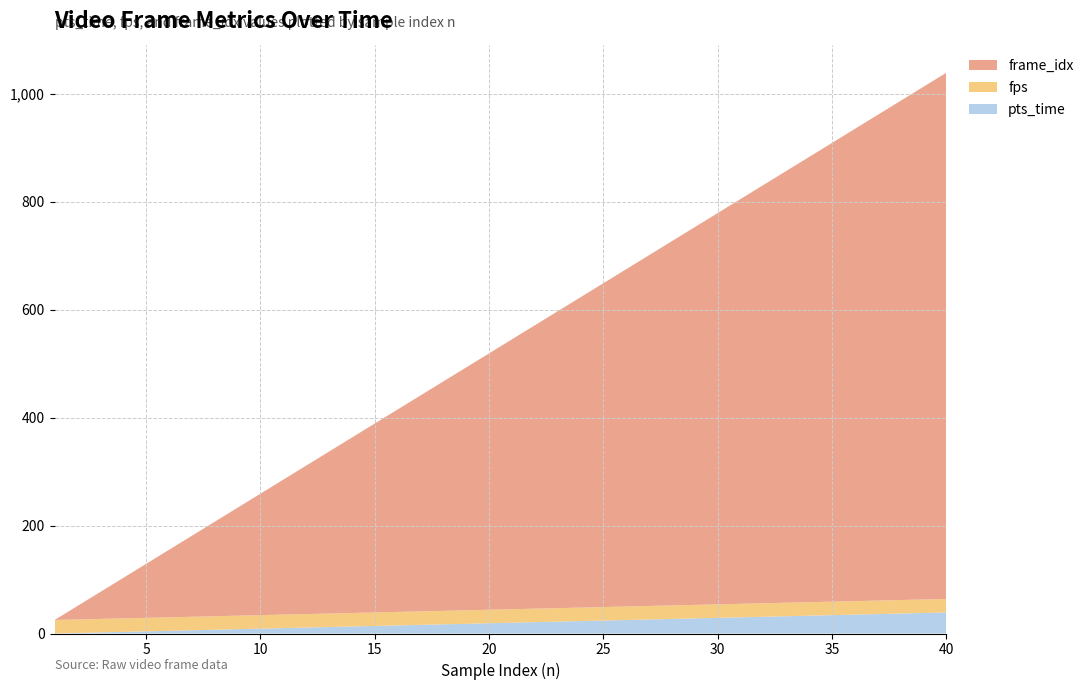

Reading left to right, transcribe all the data shown in this chart.

pts_time: 1=0	2=1	3=2	4=3	5=4	6=5	7=6	8=7	9=8	10=9	11=10	12=11	13=12	14=13	15=14	16=15	17=16	18=17	19=18	20=19	21=20	22=21	23=22	24=23	25=24	26=25	27=26	28=27	29=28	30=29	31=30	32=31	33=32	34=33	35=34	36=35	37=36	38=37	39=38	40=39
fps: 1=25	2=25	3=25	4=25	5=25	6=25	7=25	8=25	9=25	10=25	11=25	12=25	13=25	14=25	15=25	16=25	17=25	18=25	19=25	20=25	21=25	22=25	23=25	24=25	25=25	26=25	27=25	28=25	29=25	30=25	31=25	32=25	33=25	34=25	35=25	36=25	37=25	38=25	39=25	40=25
frame_idx: 1=0	2=25	3=50	4=75	5=100	6=125	7=150	8=175	9=200	10=225	11=250	12=275	13=300	14=325	15=350	16=375	17=400	18=425	19=450	20=475	21=500	22=525	23=550	24=575	25=600	26=625	27=650	28=675	29=700	30=725	31=750	32=775	33=800	34=825	35=850	36=875	37=900	38=925	39=950	40=975